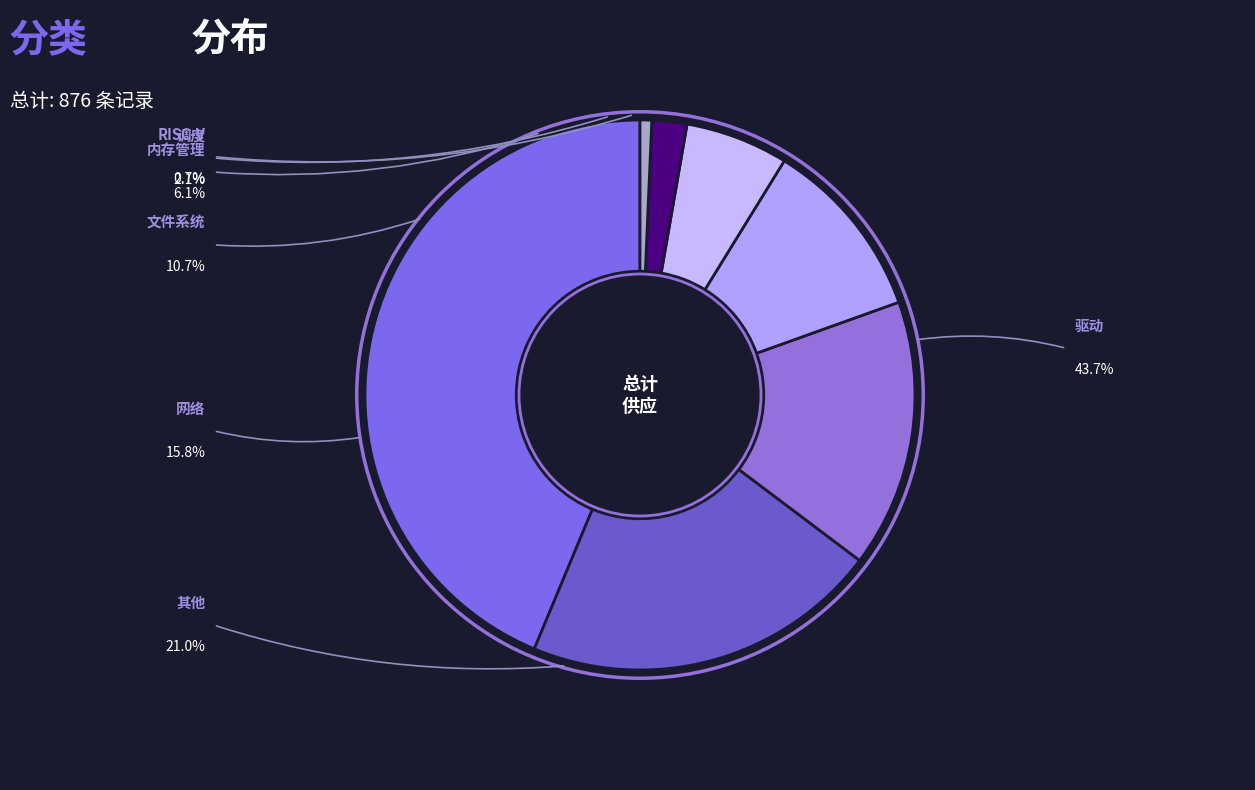

How many slices are in this pie chart?

7